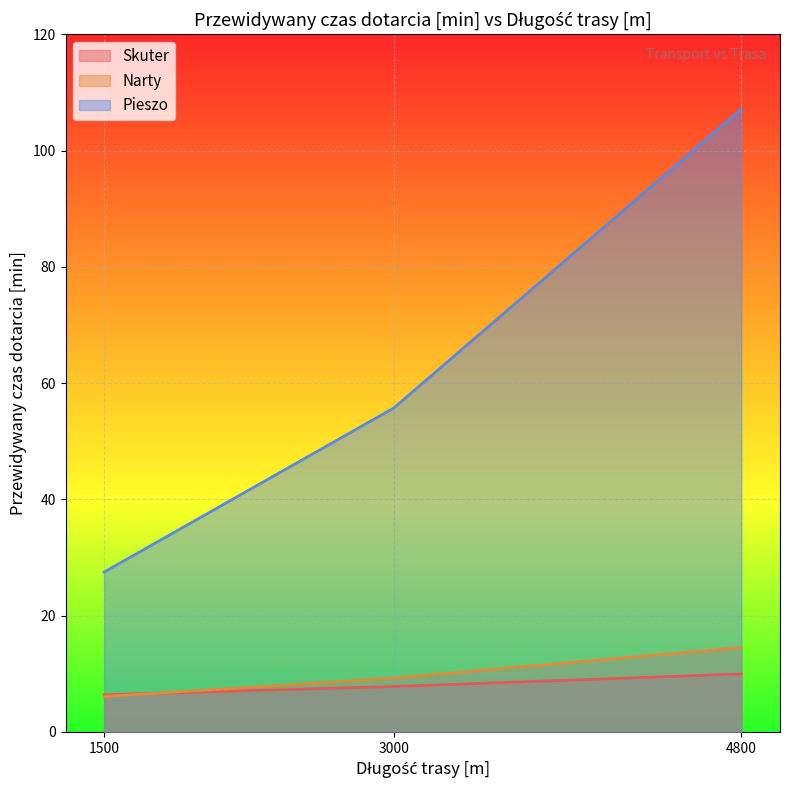

How many data points in Pieszo are above 55?

2